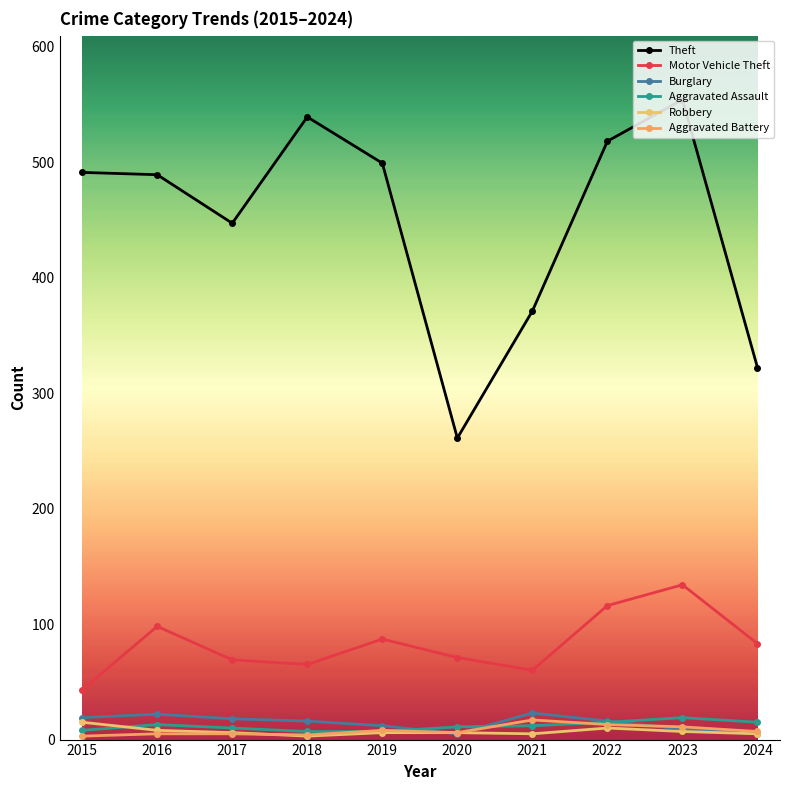

At which label does Robbery reach its minimum?

2018